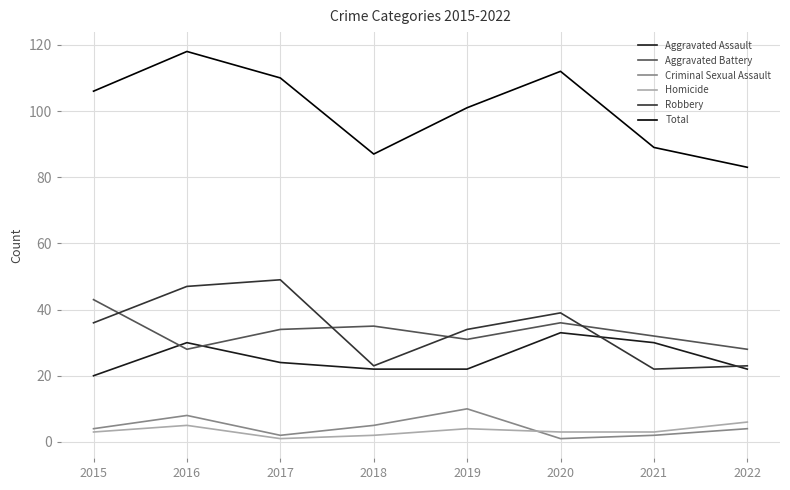

Which series has the widest spread of values?

Total